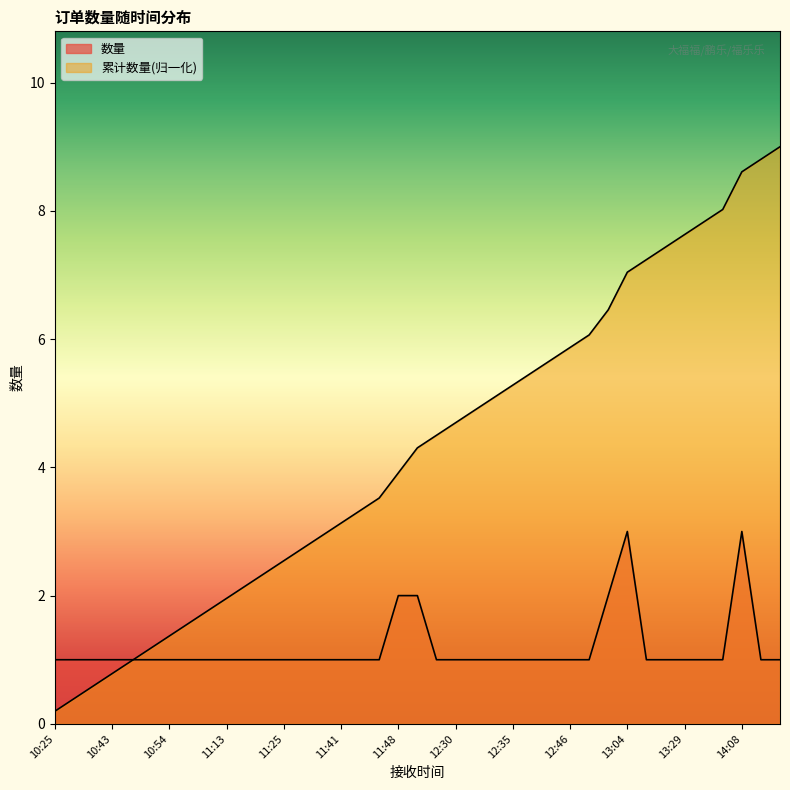

At which label does 累计数量 reach its minimum?

10:25